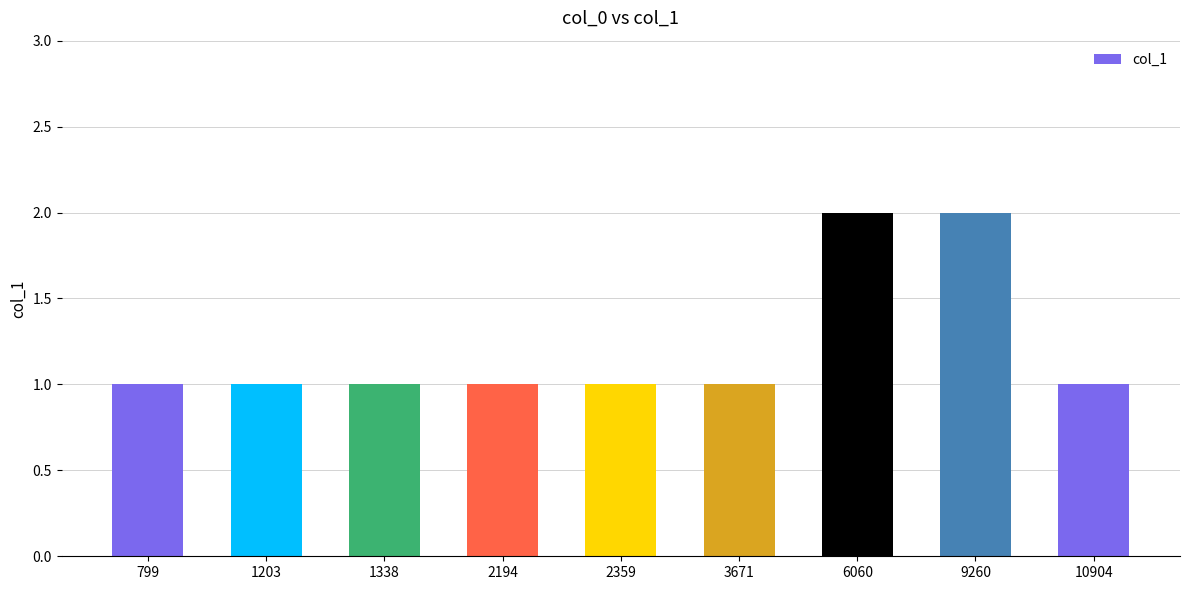

The chart shows a value of 1 at 10904. True or false?

True